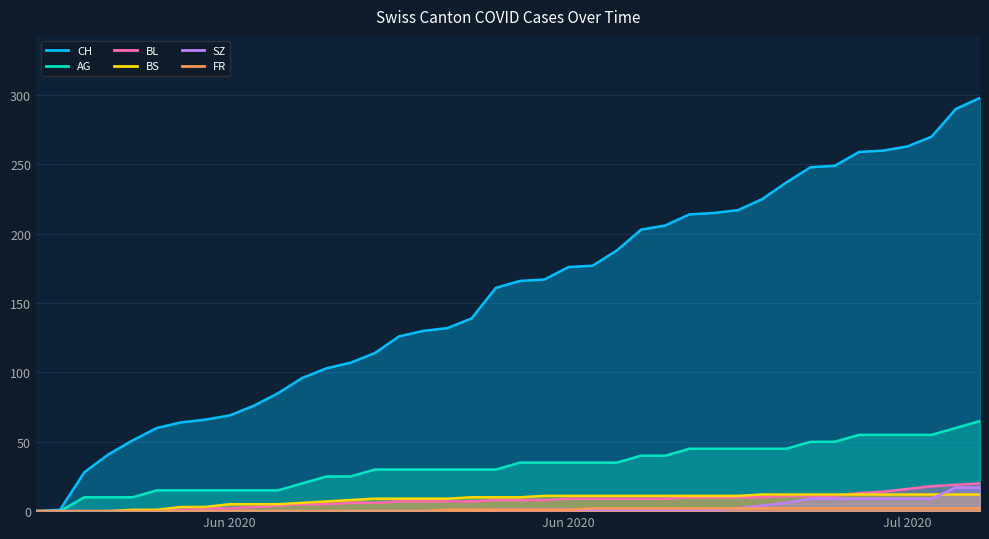

What is the label of the 2nd point from the right?

2020-07-08